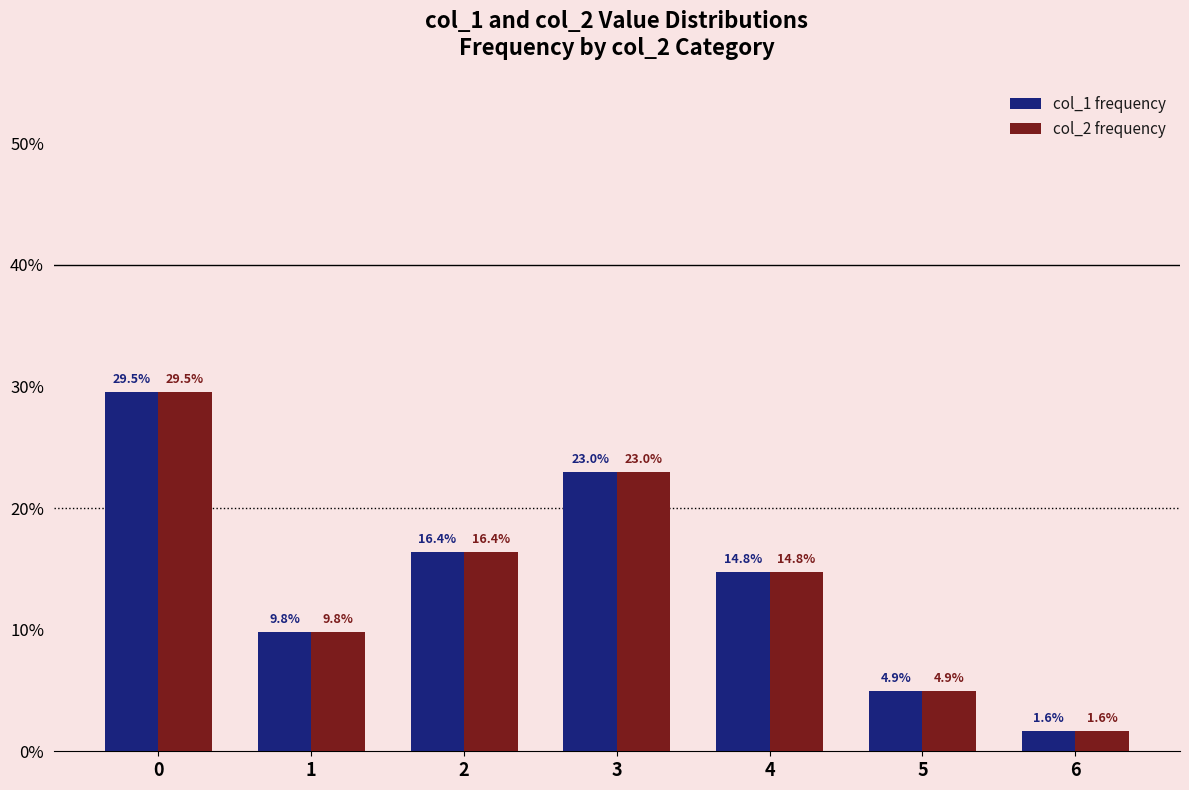

What is the value of the col_2 frequency bar at the 6th from the left?

4.9